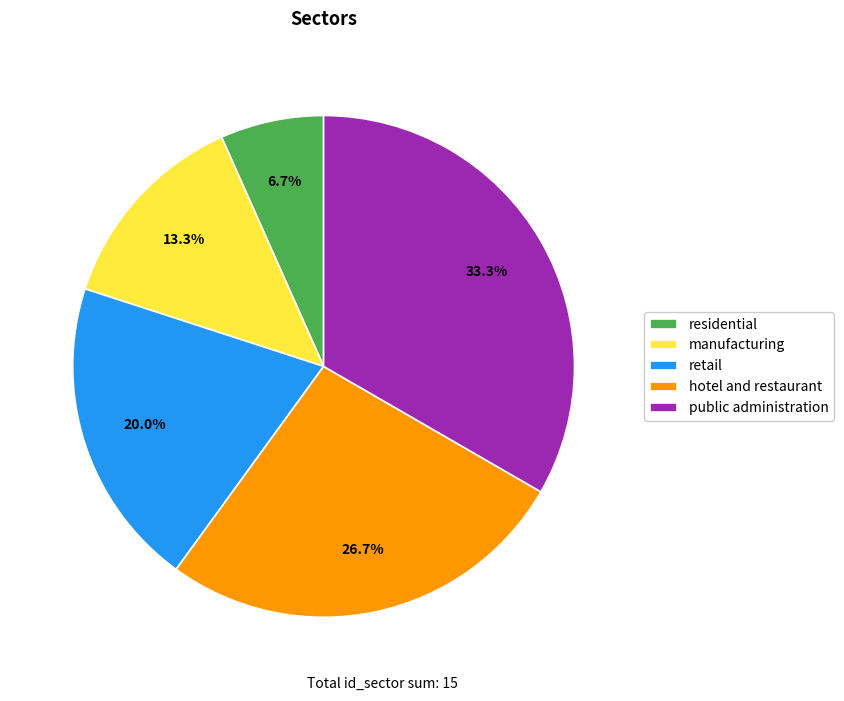

What is the ratio of the value at public administration to the value at retail?

1.7